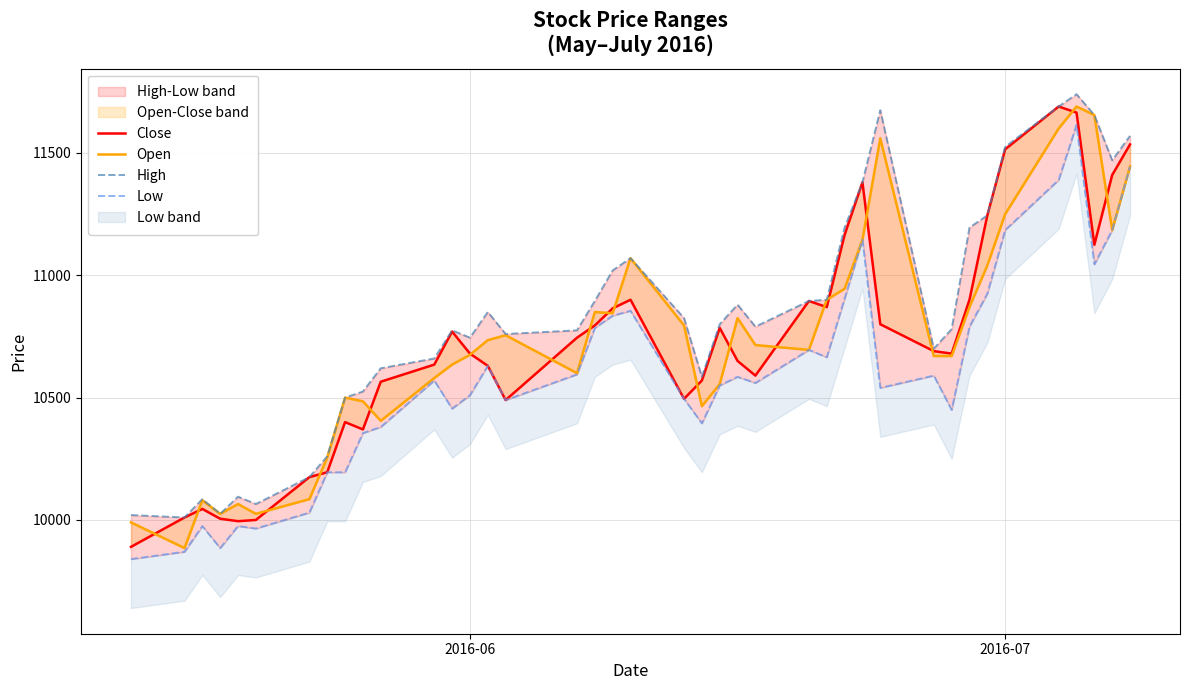

Is the value of High at 3 greater than the value of Open at 17?

No